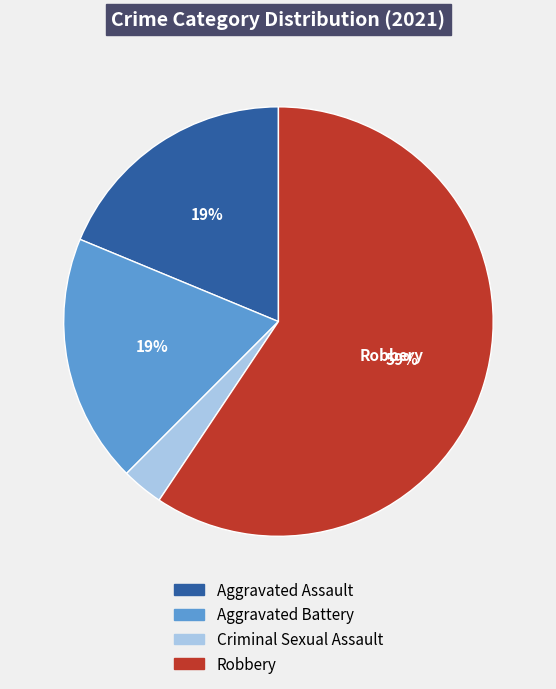

Which category accounts for the majority?

Robbery